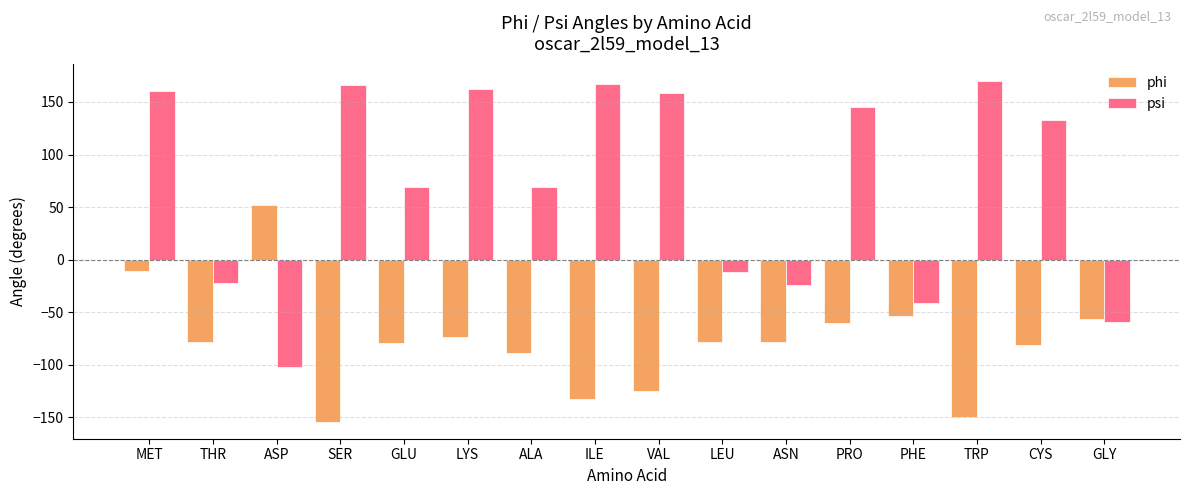

What is the label of the 16th bar from the left?

GLY